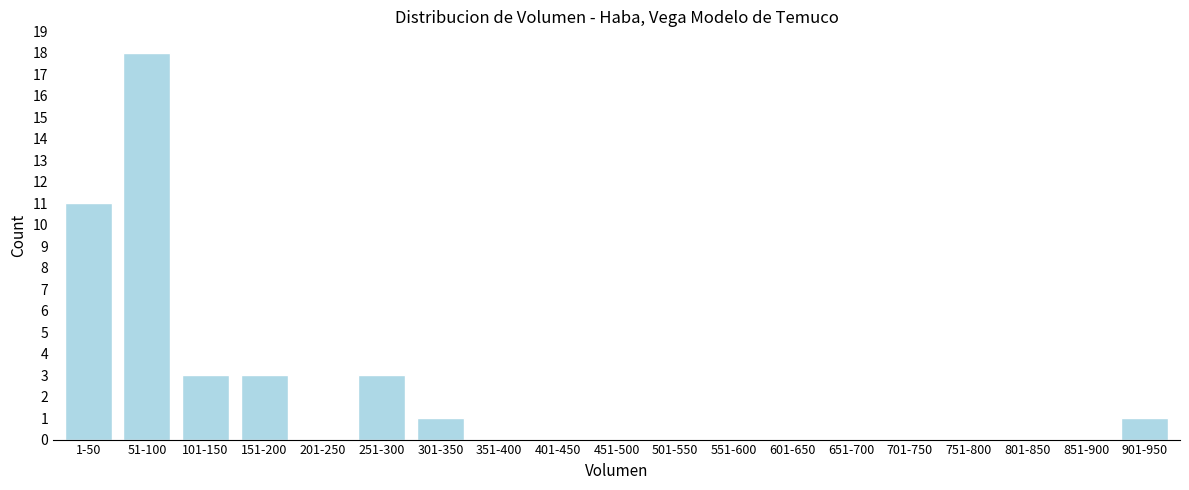

Reading left to right, what are all the values shown in this chart?

1-50=11	51-100=18	101-150=3	151-200=3	201-250=0	251-300=3	301-350=1	351-400=0	401-450=0	451-500=0	501-550=0	551-600=0	601-650=0	651-700=0	701-750=0	751-800=0	801-850=0	851-900=0	901-950=1